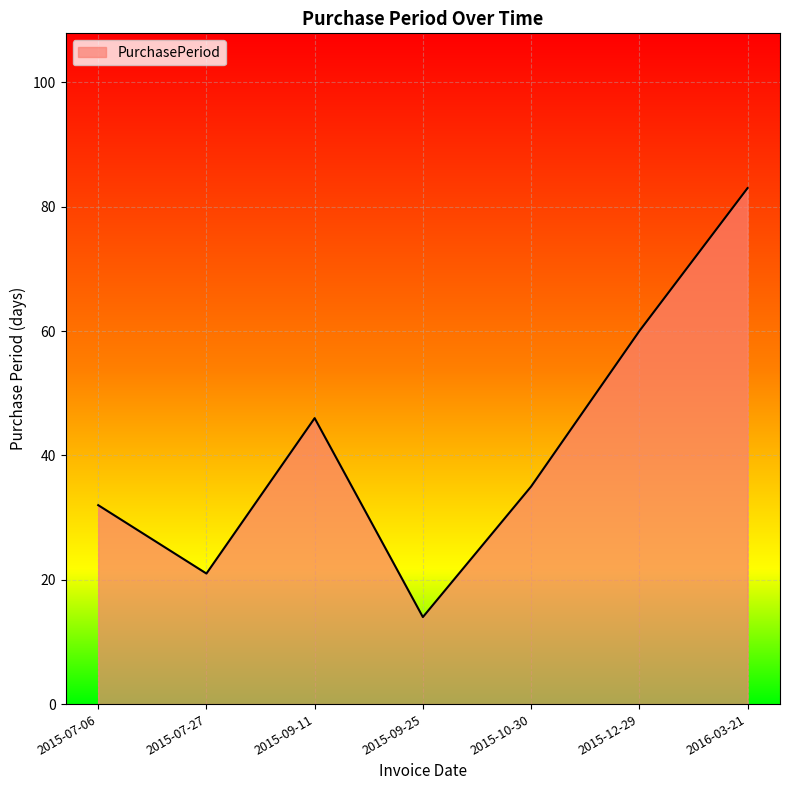

What is the average value?

42